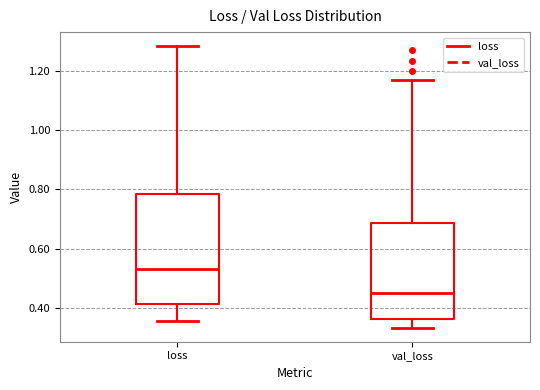

Which box's median line is the highest?

loss